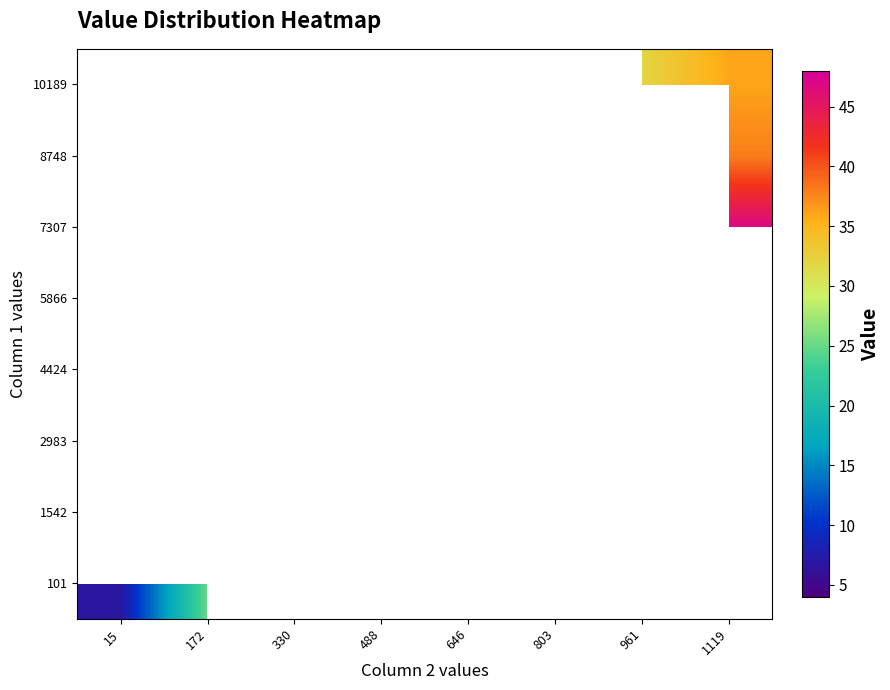

What is the greatest value displayed?

48.0